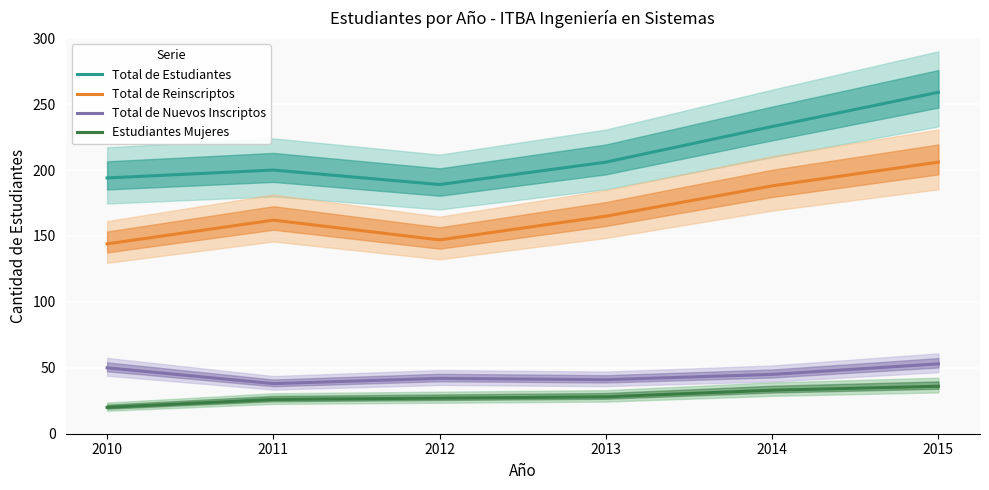

What is the minimum value for Total de Estudiantes?

189